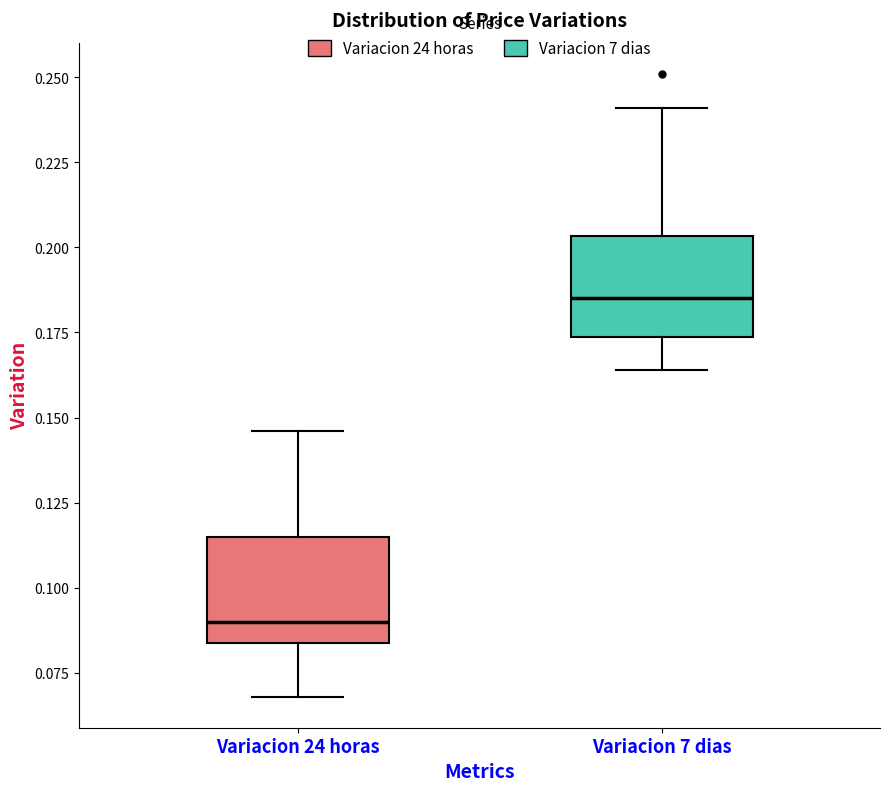

Which box has the highest median line?

Variacion 7 dias